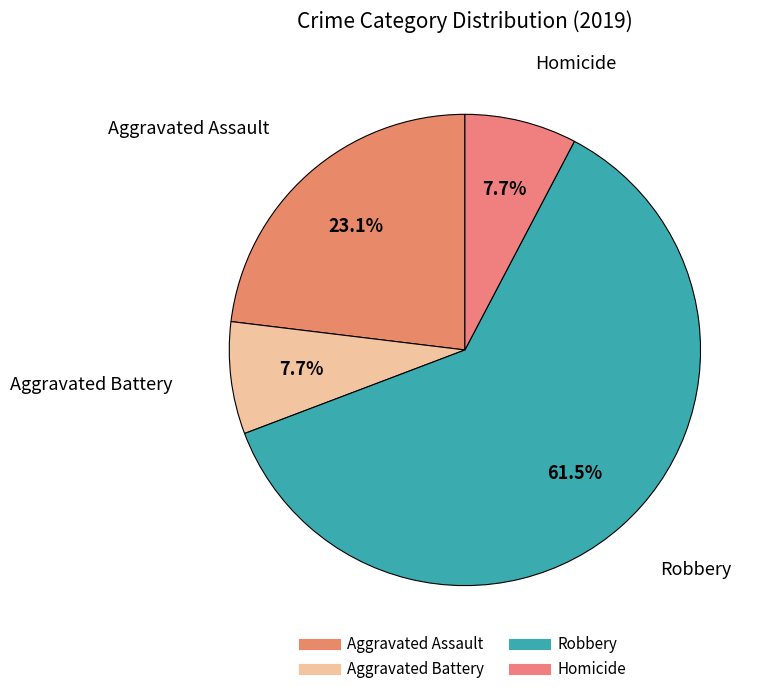

Count the number of slices in the pie.

4